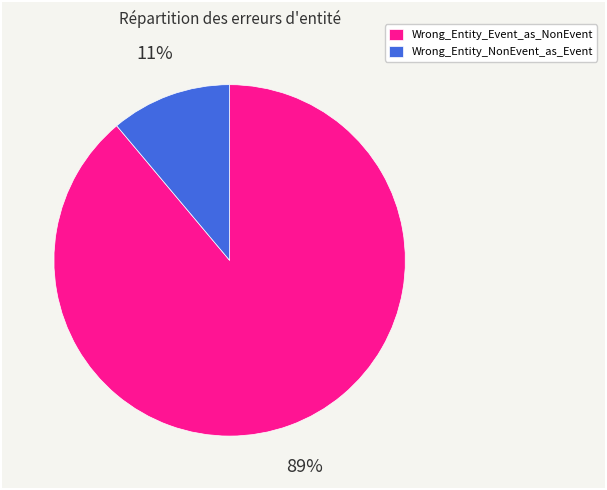

Does Wrong_Entity_NonEvent_as_Event represent more than half of the total?

No